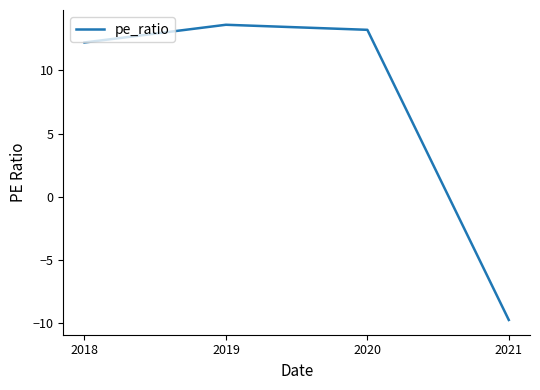

Between 2018 and 2019, which is larger?

2019